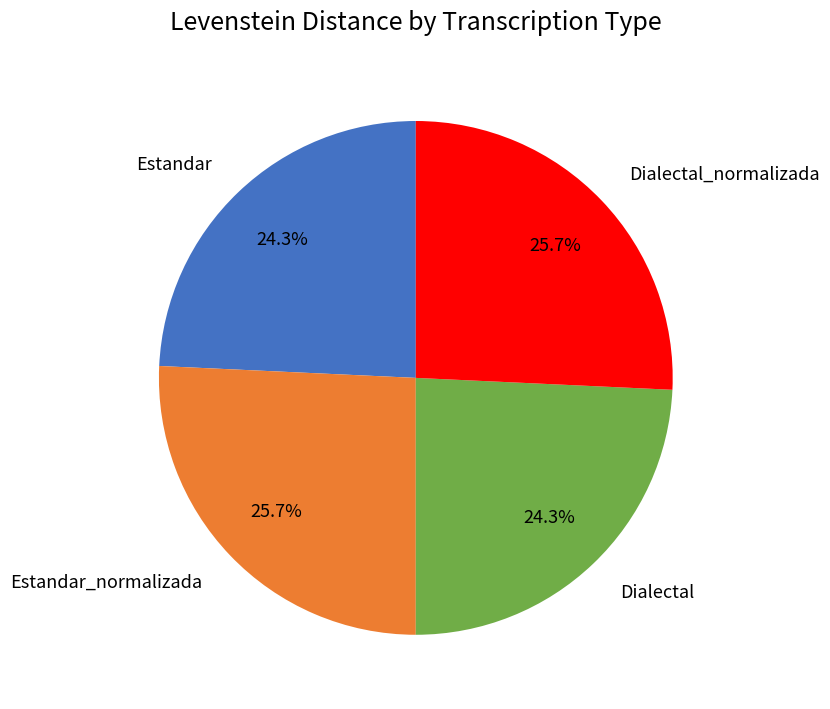

Approximately how many times larger is the value at Estandar compared to Dialectal_normalizada?

0.9